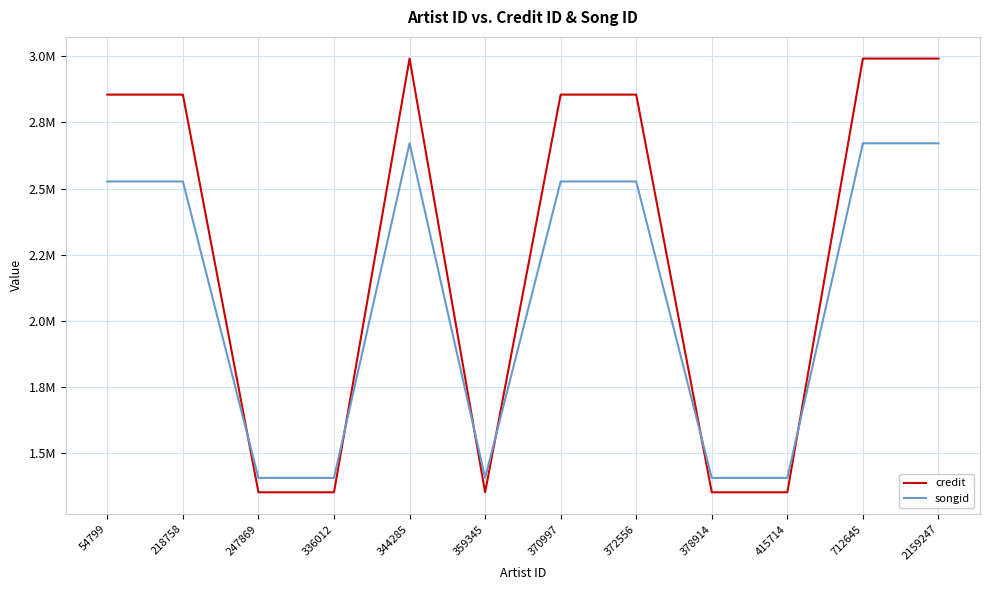

Reading left to right, what are all the values shown in this chart?

credit: 54799=2854862	218758=2854862	247869=1351758	336012=1351758	344285=2991081	359345=1351758	370997=2854862	372556=2854862	378914=1351758	415714=1351758	712645=2991081	2159247=2991081
songid: 54799=2526653	218758=2526653	247869=1406134	336012=1406134	344285=2670823	359345=1406134	370997=2526653	372556=2526653	378914=1406134	415714=1406134	712645=2670823	2159247=2670823